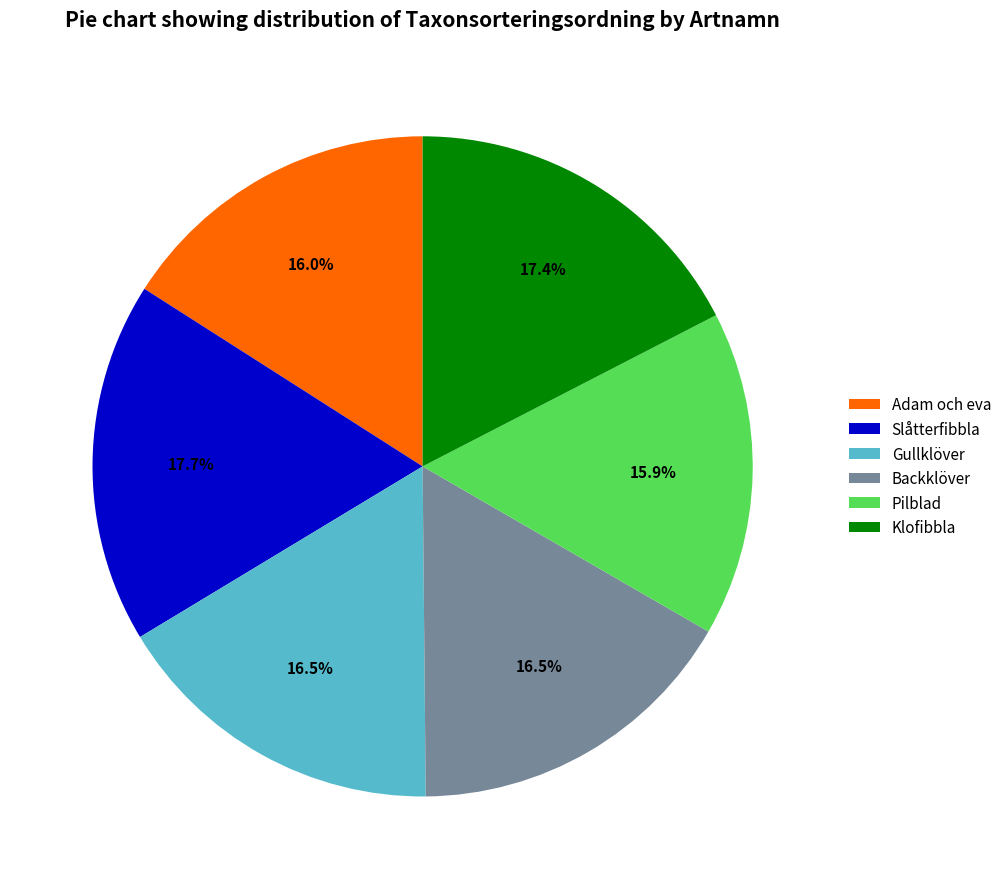

Which has a higher value, Klofibbla or Gullklöver?

Klofibbla